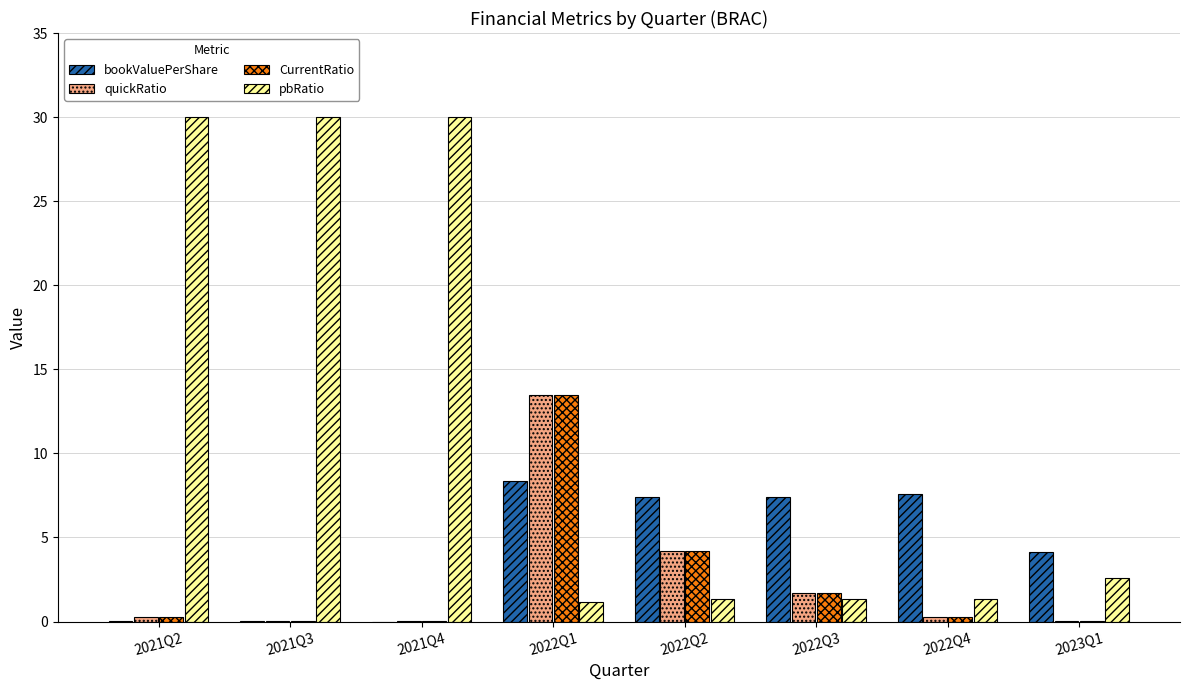

At which category is the sum across all series the highest?

2022Q1